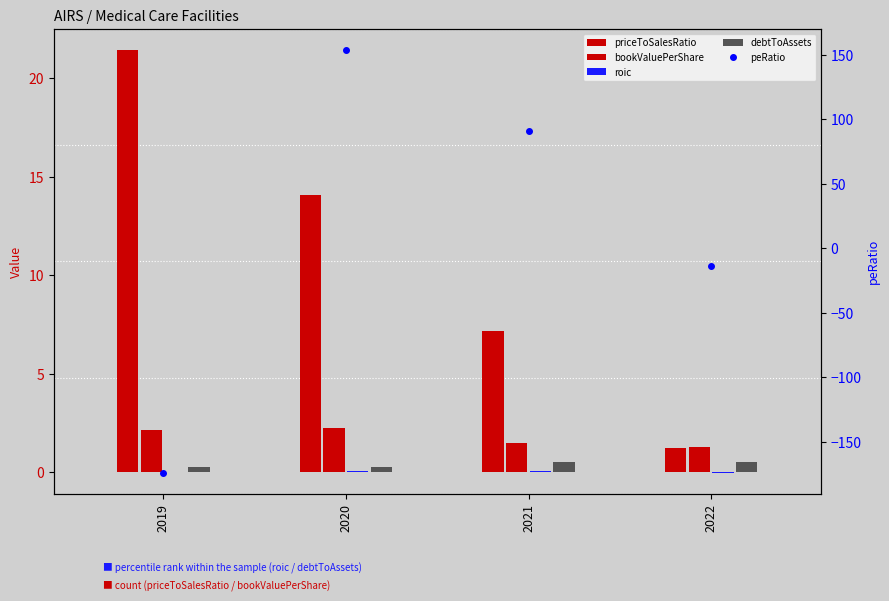

Is it true that peRatio equals -173.8 at 2019?

True